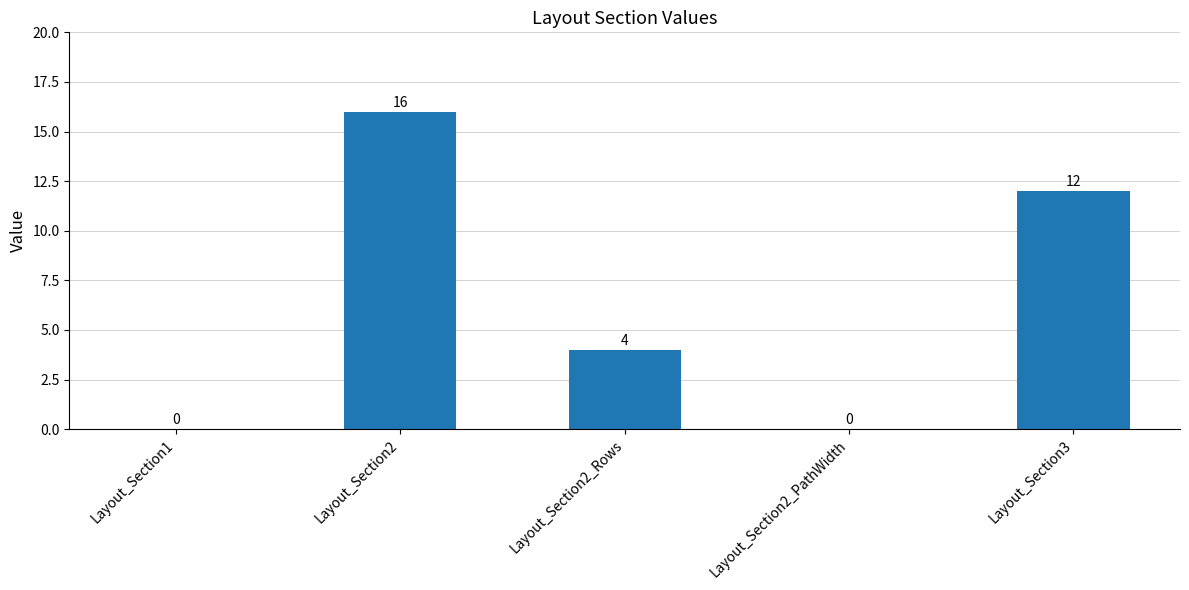

Is it true that the value at Layout_Section3 is 8?

False